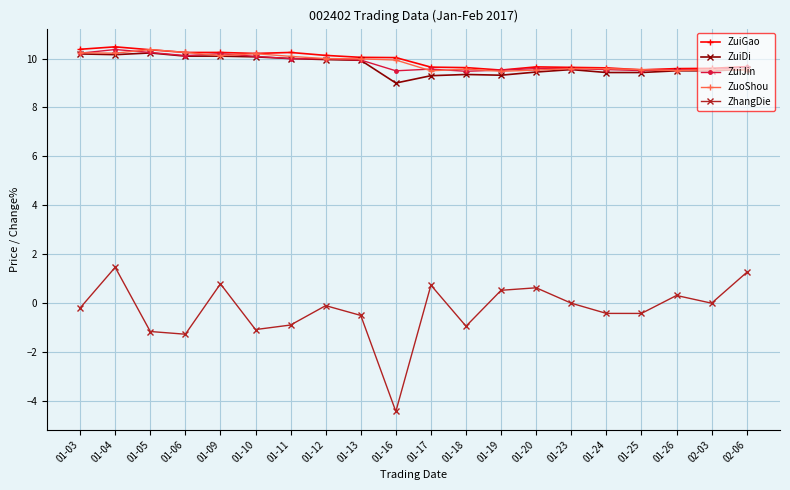

Which series has the largest range (max minus min)?

ZhangDie